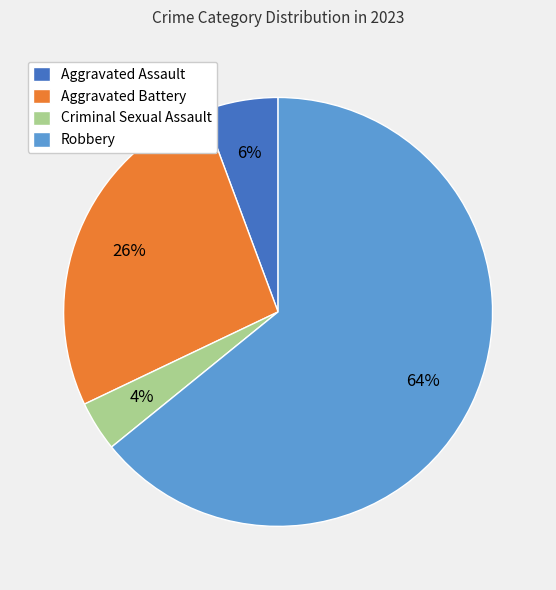

What percentage is the Aggravated Battery slice, to the nearest percent?

26%